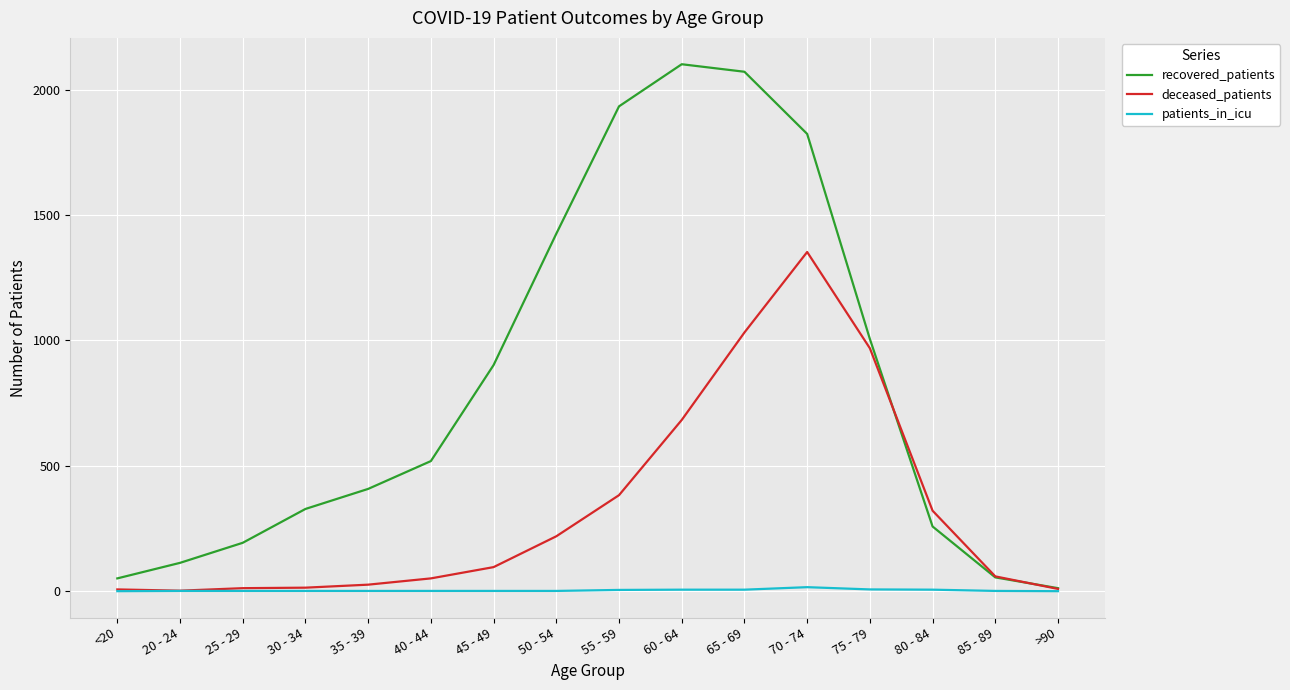

What are all the series names shown in the legend?

recovered_patients, deceased_patients, patients_in_icu